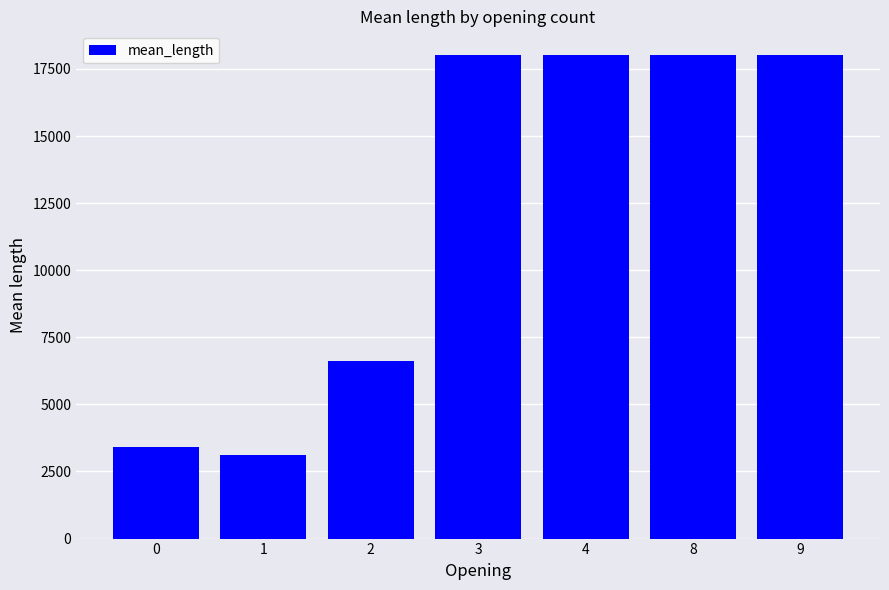

What is the sum of all values?

85125